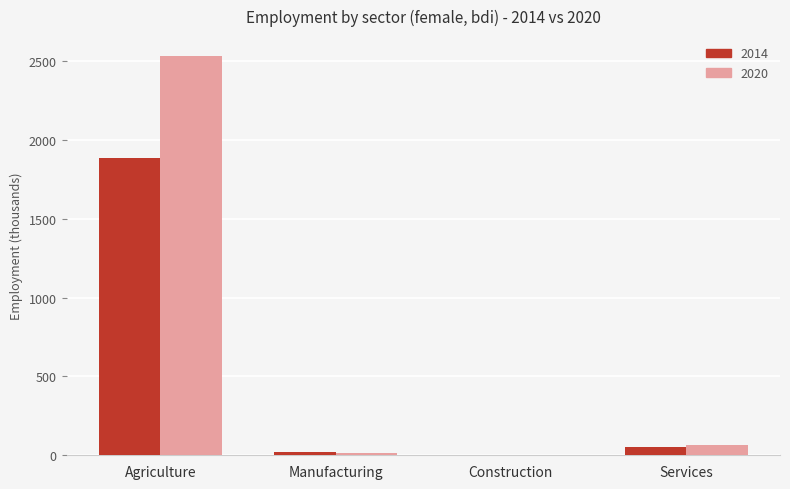

What is the greatest value displayed?

2530.4